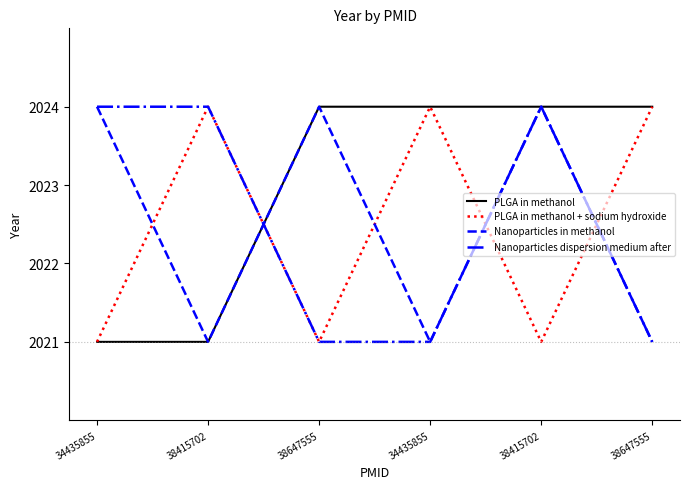

Count the number of categories in the chart.

6